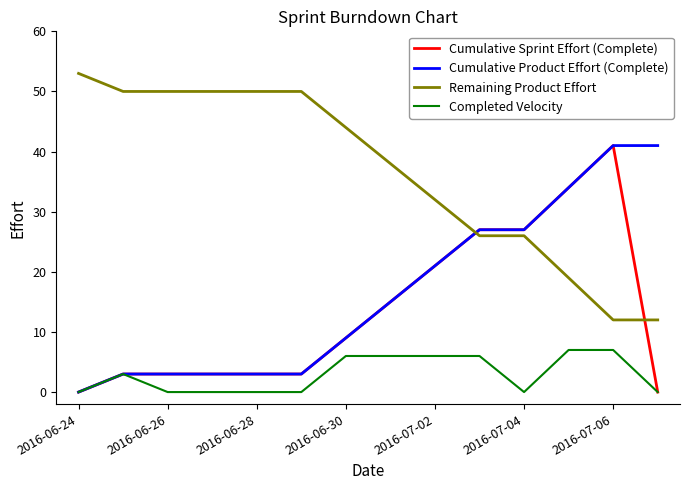

Which series ends up on top after the final intersection of Remaining Product Effort and Cumulative Sprint Effort (Complete)?

Remaining Product Effort